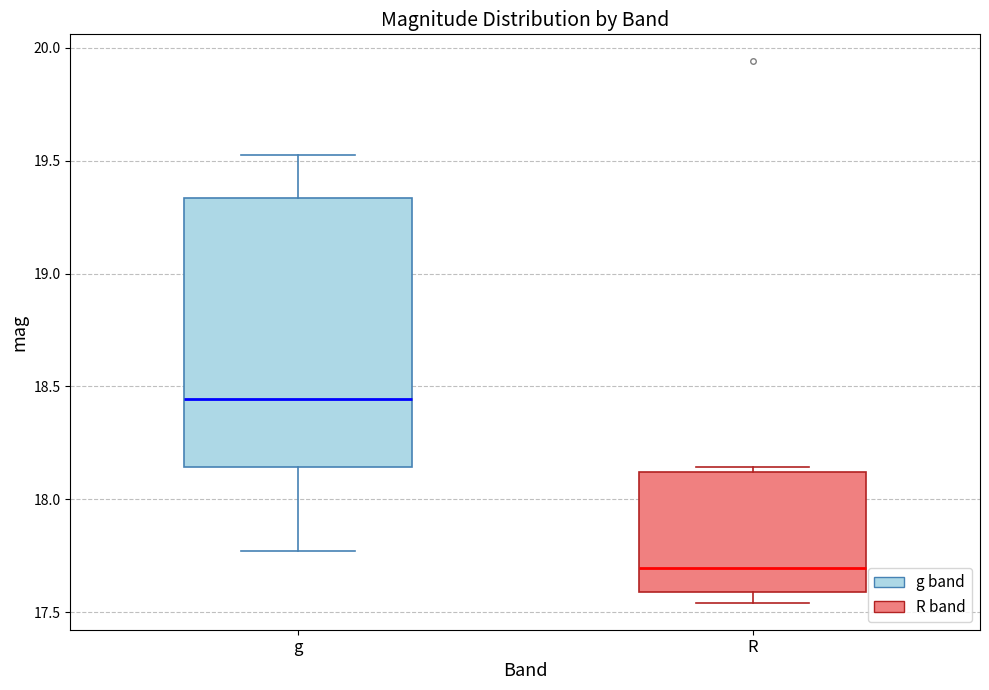

Comparing the boxes themselves (not the whiskers), which one is the tallest?

g